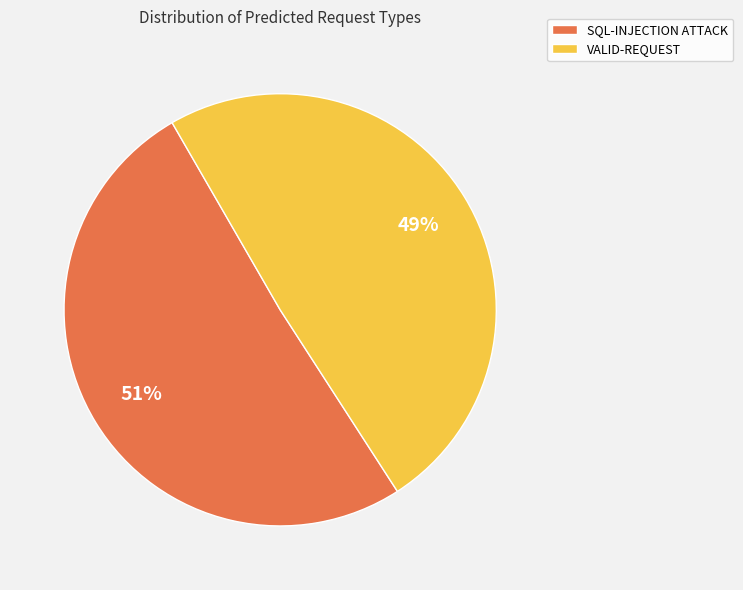

Which has a higher value, VALID-REQUEST or SQL-INJECTION ATTACK?

SQL-INJECTION ATTACK